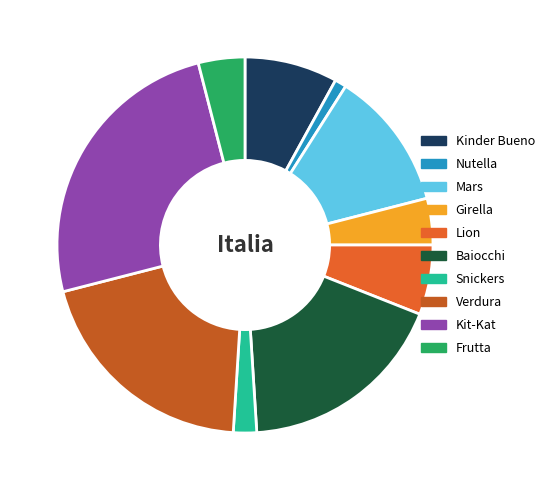

Does Snickers represent more than half of the total?

No